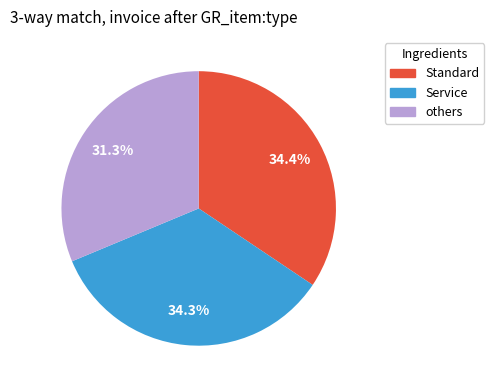

Is there a majority slice in this chart?

No